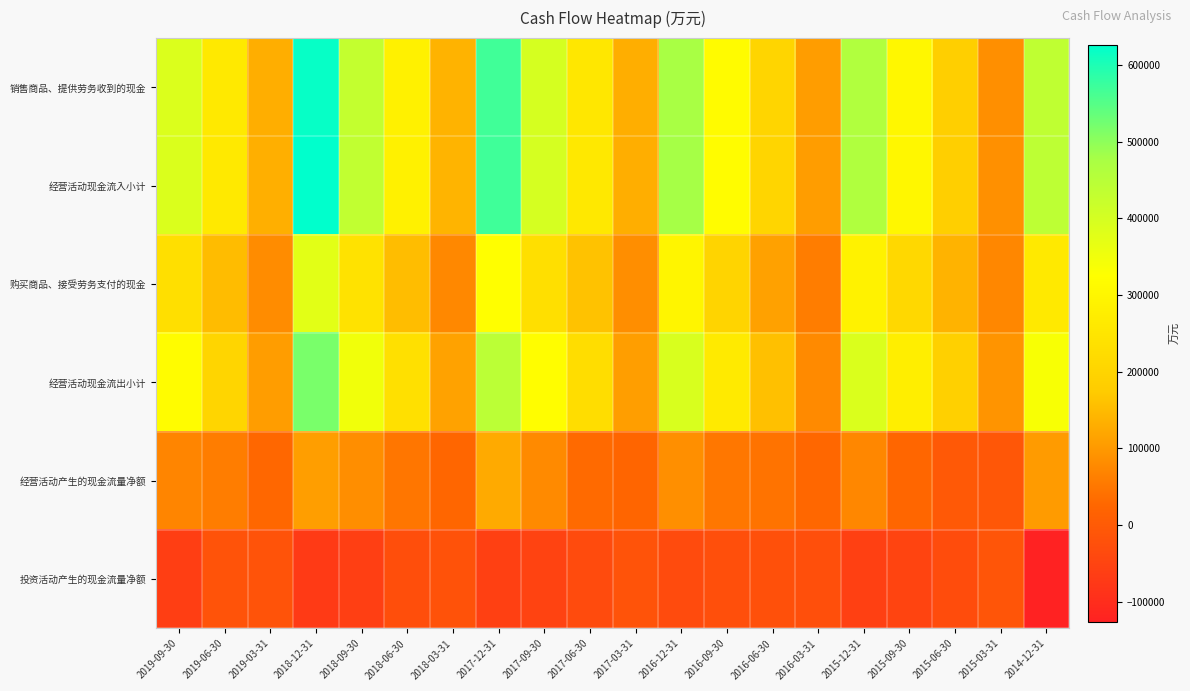

What is the greatest value displayed?

626378